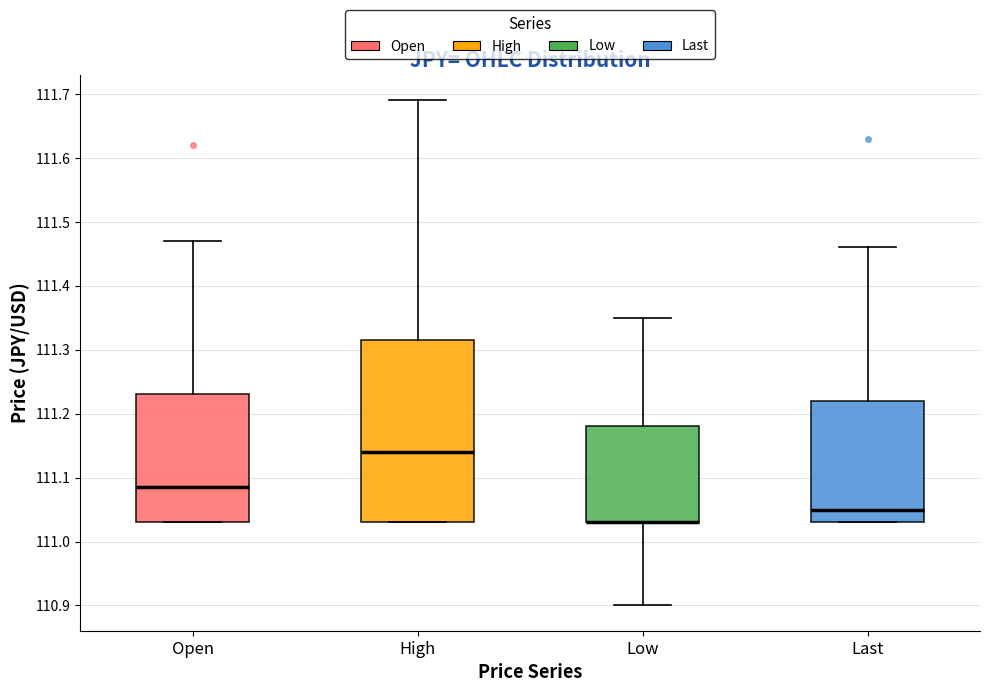

Where is the lower edge of the box for Last on the y-axis? The values are not printed on the chart, so give them approximately, as read against the axis.

111.03